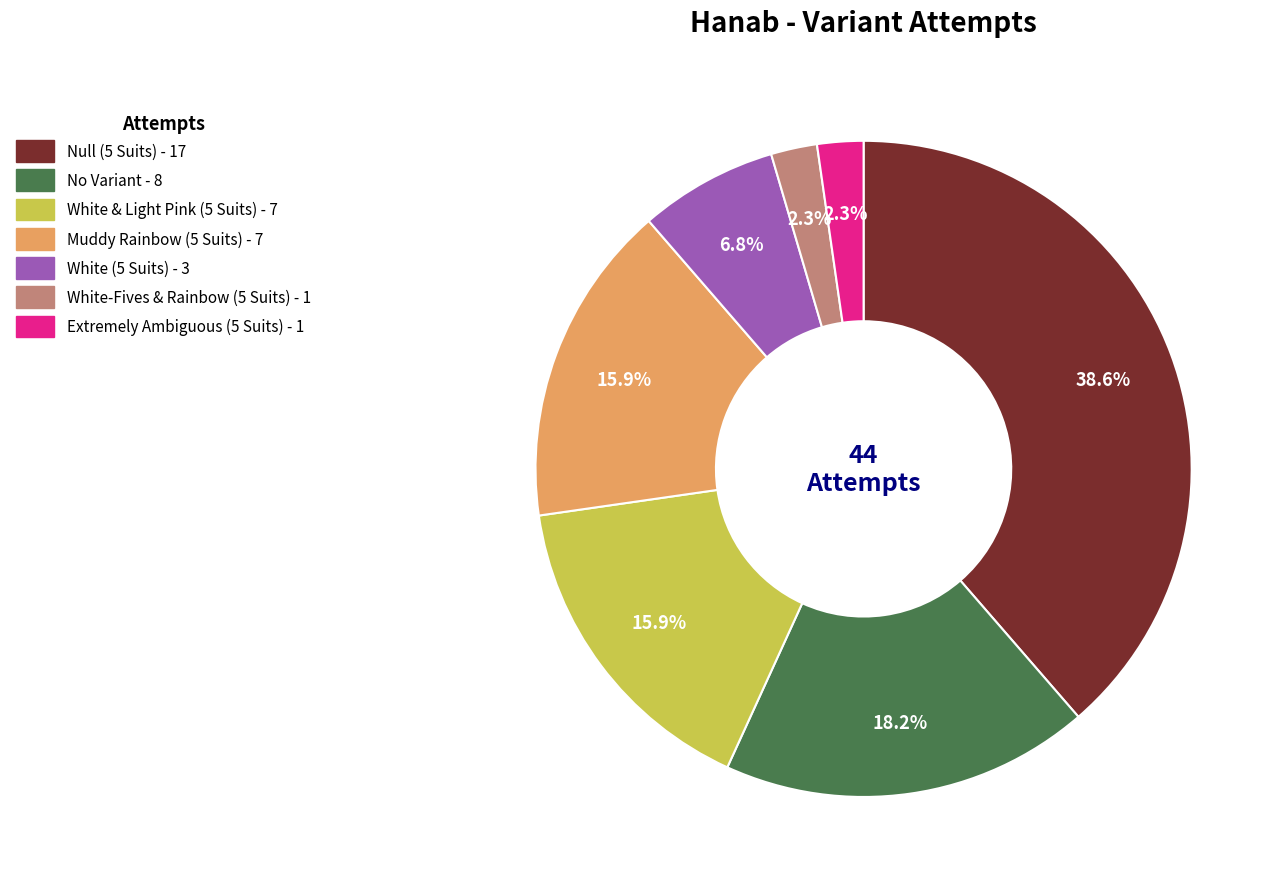

To the nearest percent, what percentage of the pie is White & Light Pink (5 Suits)?

16%